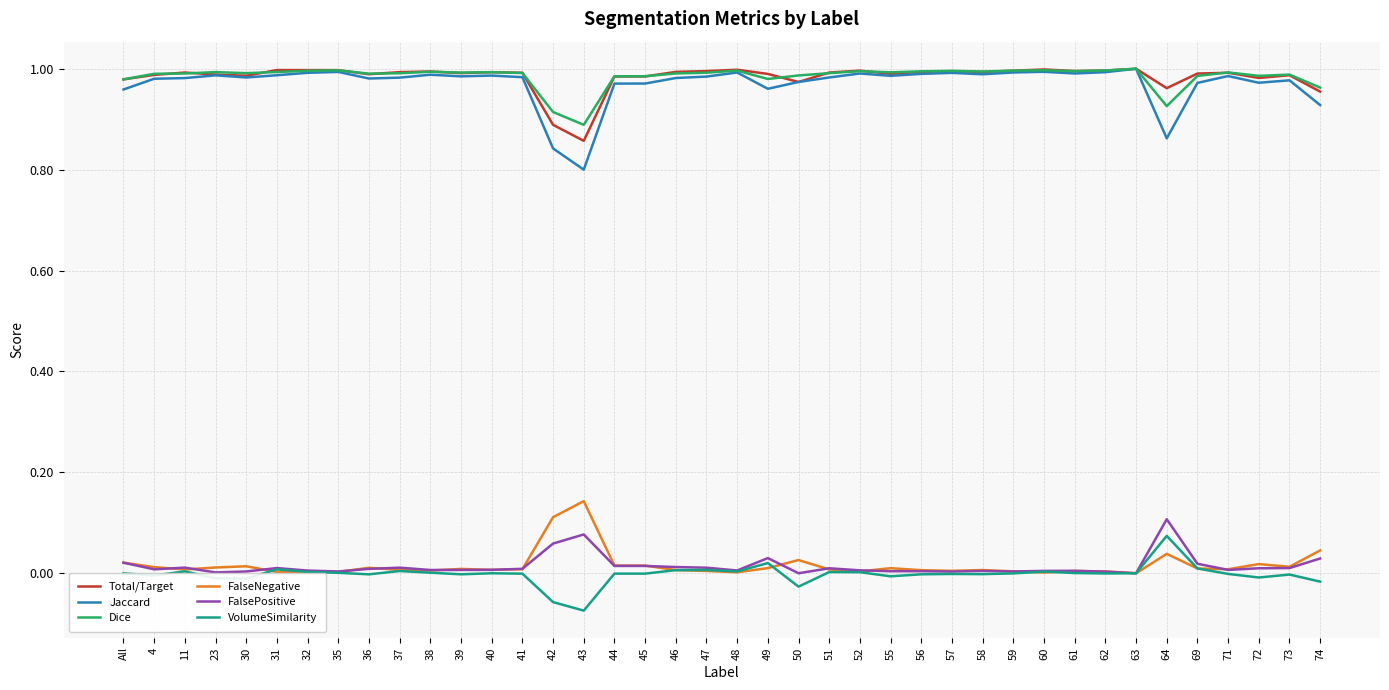

True or false: Total/Target and FalseNegative intersect in this chart.

False